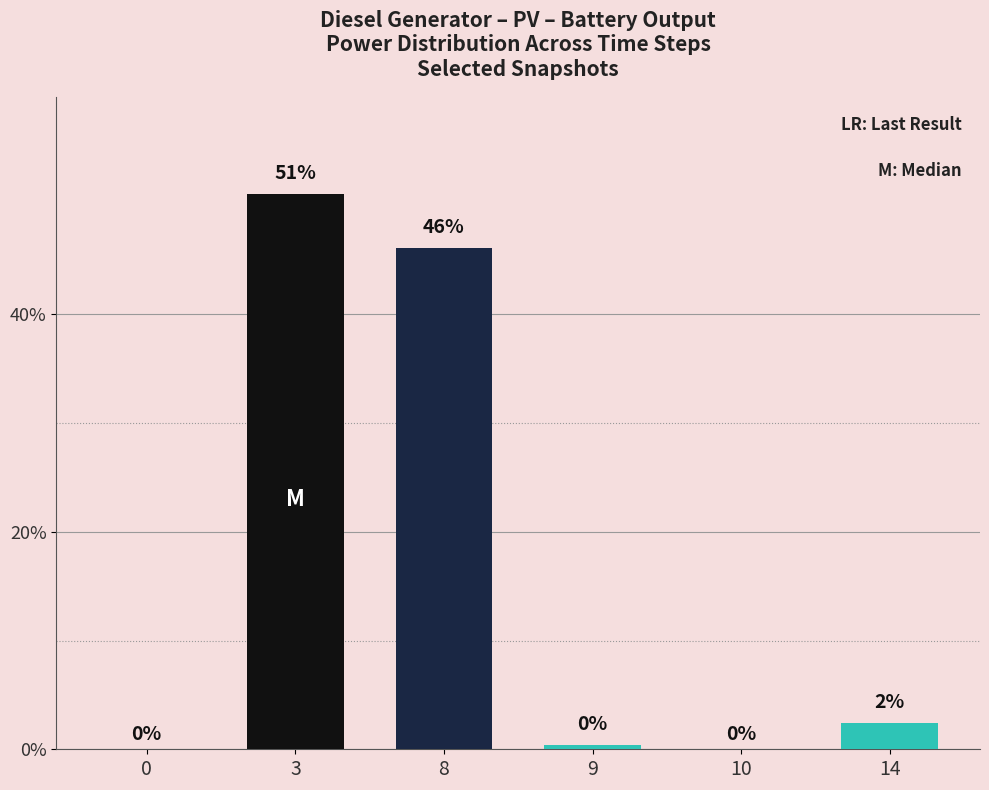

Between 9 and 3, which is larger?

3